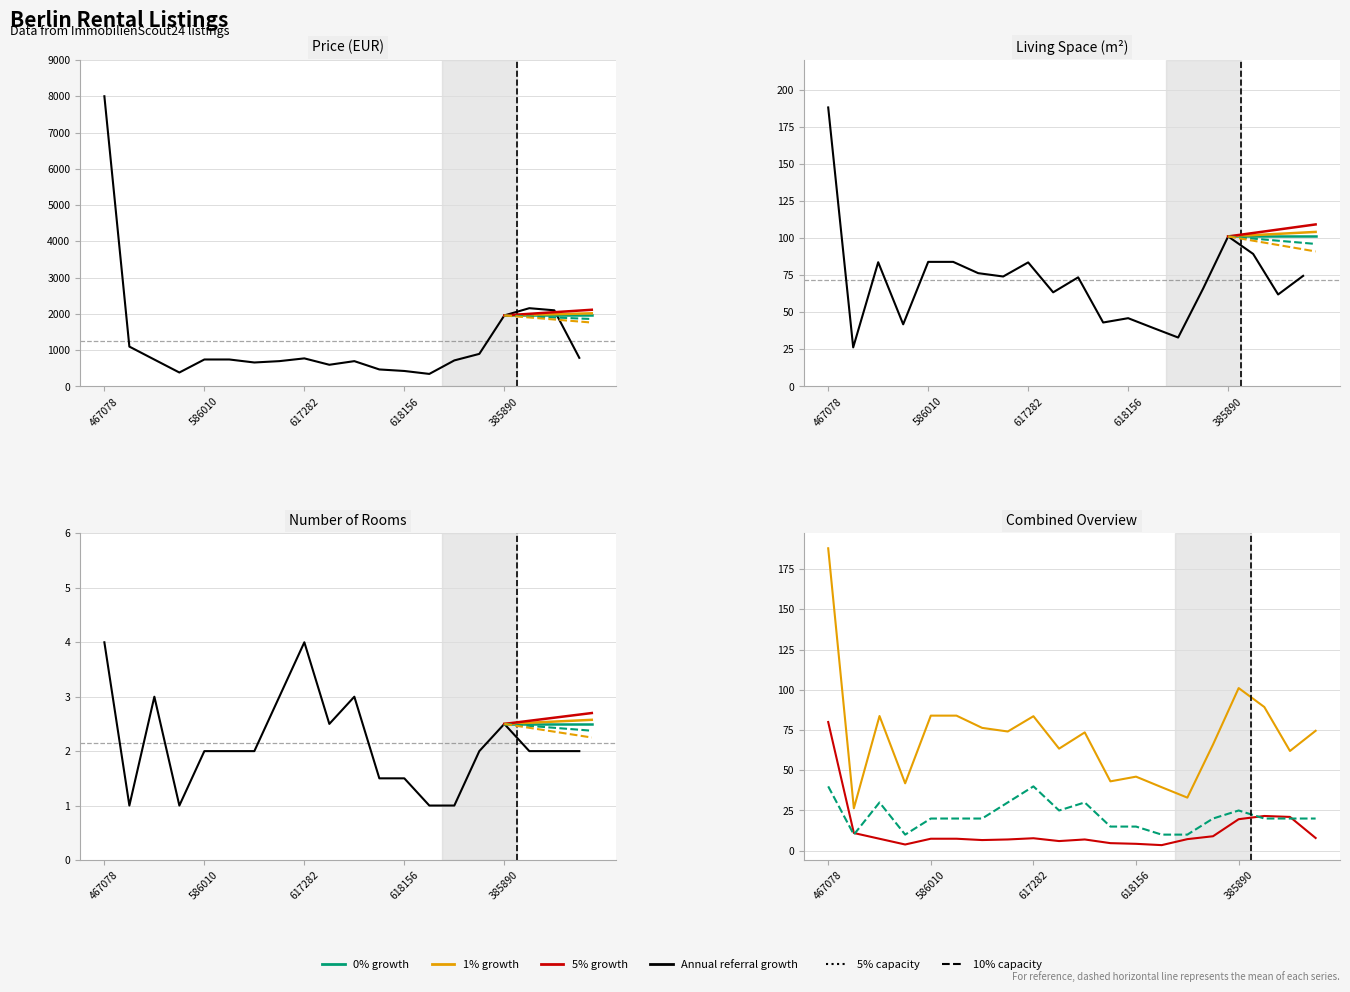

Reading left to right, what are all the values shown in this chart?

price: 8000.0	1100.0	742.4	385.7	744.5	744.5	661.9	699.0	775.0	599.0	699.0	470.0	427.9	346.8	719.0	899.0	1958.4	2158.4	2100.0	790.0
livingSpace: 188.0	26.3	83.7	41.9	84.0	84.0	76.4	74.1	83.6	63.5	73.5	43.1	46.0	39.5	33.0	66.0	101.1	89.3	62.0	74.5
numberOfRooms: 4.0	1.0	3.0	1.0	2.0	2.0	2.0	3.0	4.0	2.5	3.0	1.5	1.5	1.0	1.0	2.0	2.5	2.0	2.0	2.0